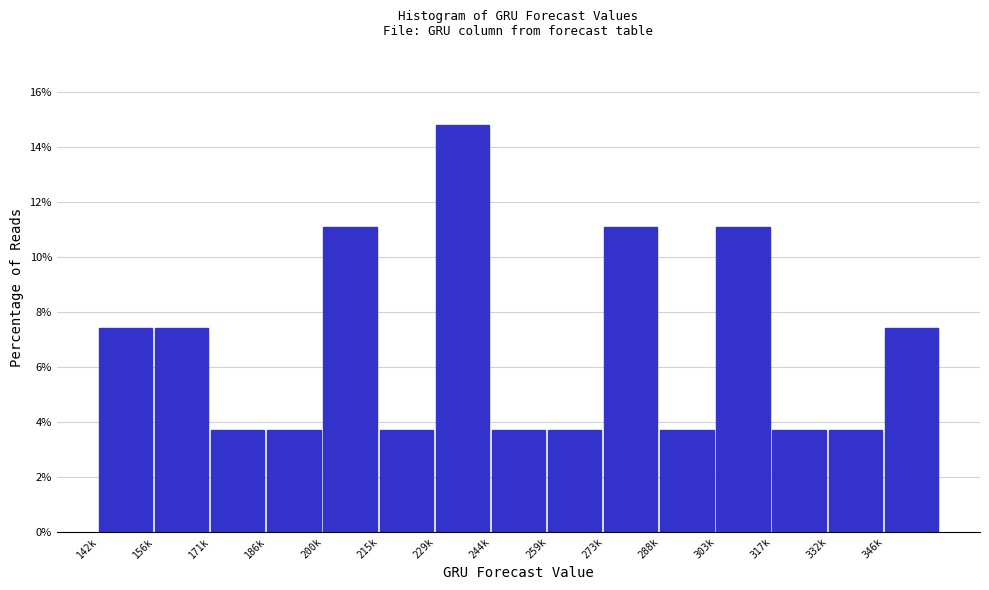

Reading left to right, extract all data points from this chart.

7.4	7.4	3.7	3.7	11.1	3.7	14.8	3.7	3.7	11.1	3.7	11.1	3.7	3.7	7.4